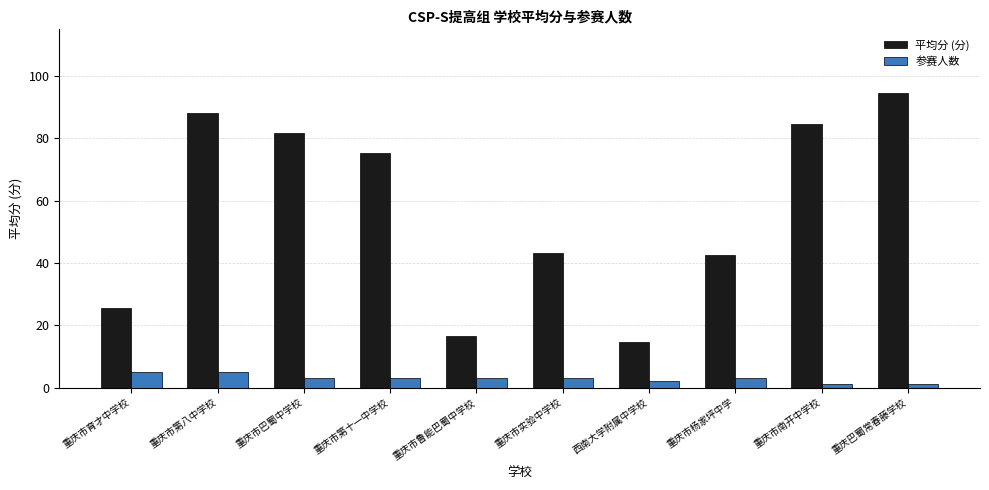

Reading left to right, extract all data points from this chart.

平均分 (分): 重庆市育才中学校=25.5	重庆市第八中学校=88.0	重庆市巴蜀中学校=81.7	重庆市第十一中学校=75.3	重庆市鲁能巴蜀中学校=16.5	重庆市实验中学校=43.3	西南大学附属中学校=14.8	重庆市杨家坪中学=42.7	重庆市南开中学校=84.5	重庆巴蜀常春藤学校=94.5
参赛人数: 重庆市育才中学校=5.0	重庆市第八中学校=5.0	重庆市巴蜀中学校=3.0	重庆市第十一中学校=3.0	重庆市鲁能巴蜀中学校=3.0	重庆市实验中学校=3.0	西南大学附属中学校=2.0	重庆市杨家坪中学=3.0	重庆市南开中学校=1.0	重庆巴蜀常春藤学校=1.0